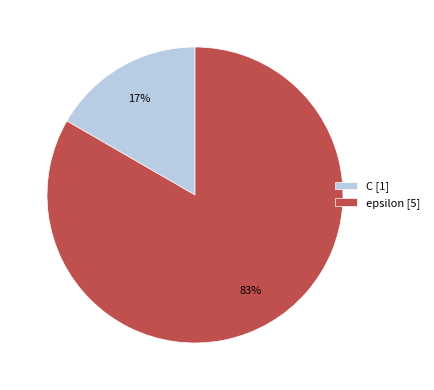

How many segments does this pie chart have?

2